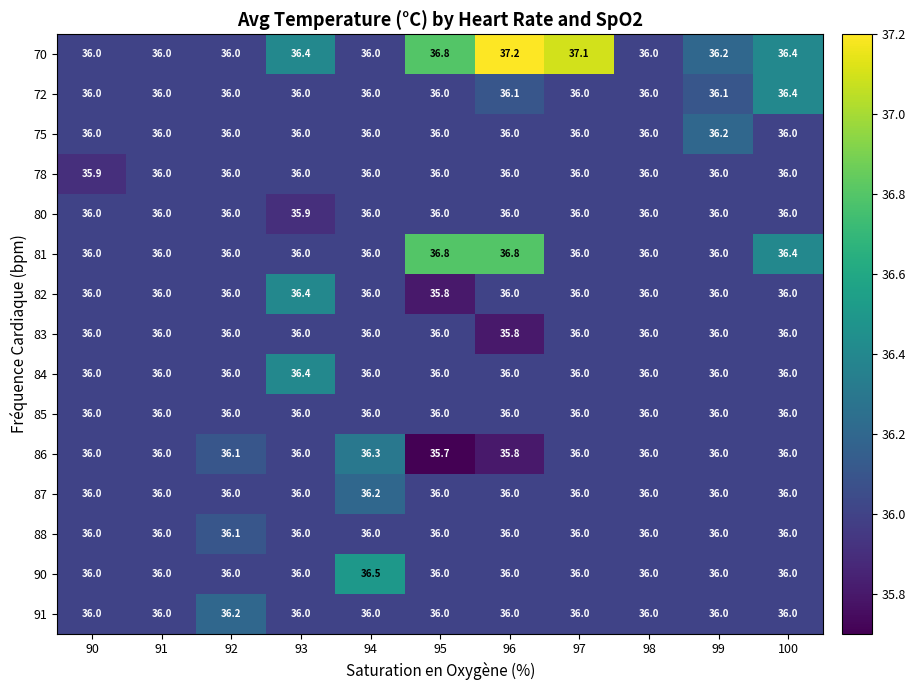

At which category does the chart reach its minimum across all series?

95